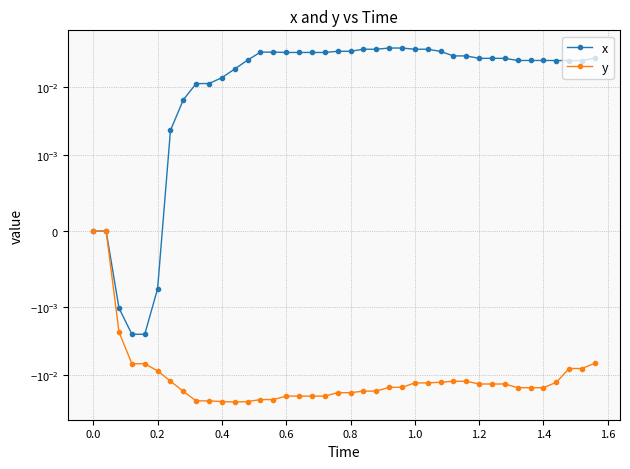

The y series shows -0.0 at 1.6. True or false?

False